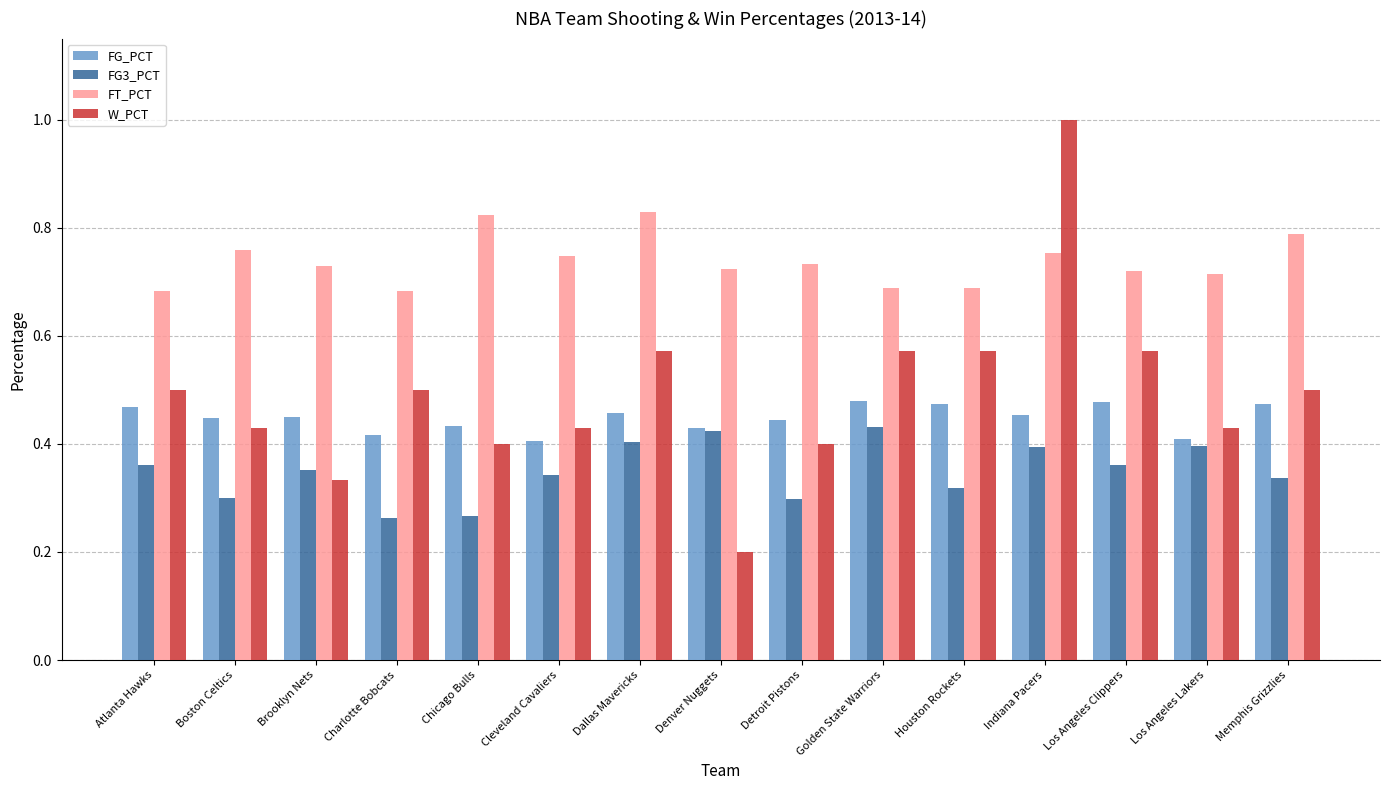

Which series has the largest range (max minus min)?

W_PCT